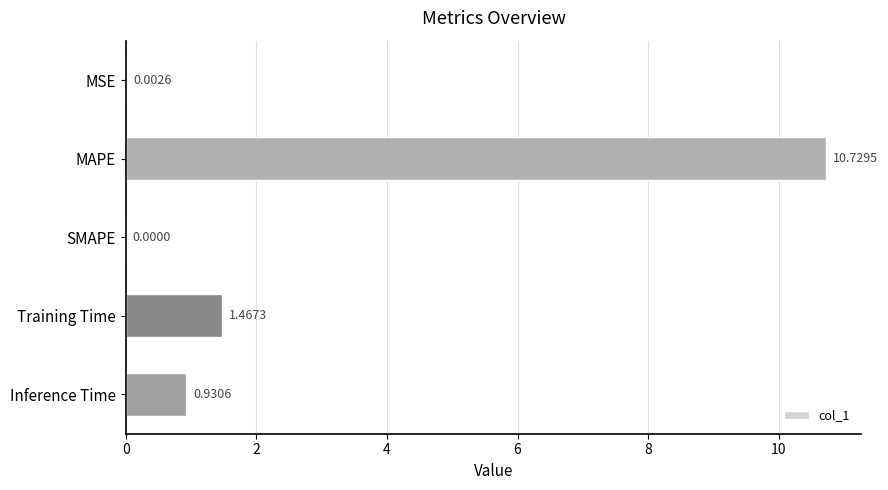

Between Inference Time and MAPE, which is larger?

MAPE